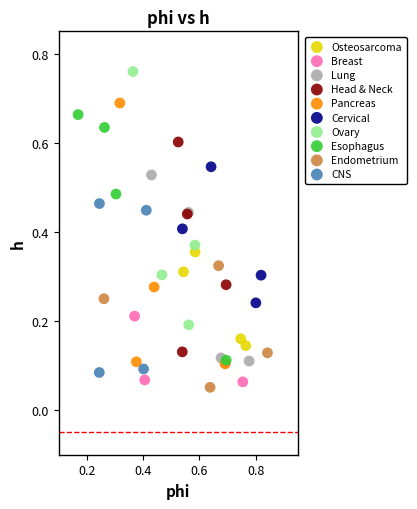

Which series contains the highest Y value?

Ovary